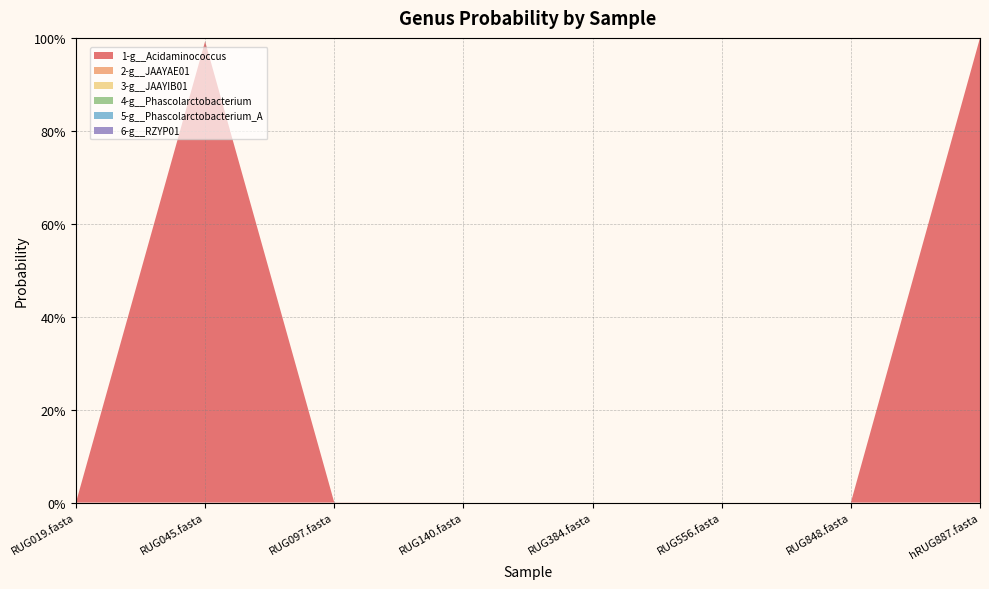

Reading left to right, transcribe all the data shown in this chart.

1-g__Acidaminococcus: RUG019.fasta=0.0	RUG045.fasta=1.0	RUG097.fasta=0.0	RUG140.fasta=0.0	RUG384.fasta=0.0	RUG556.fasta=0.0	RUG848.fasta=0.0	hRUG887.fasta=1.0
2-g__JAAYAE01: RUG019.fasta=0.0	RUG045.fasta=0.0	RUG097.fasta=0.0	RUG140.fasta=0.0	RUG384.fasta=0.0	RUG556.fasta=0.0	RUG848.fasta=0.0	hRUG887.fasta=0.0
3-g__JAAYIB01: RUG019.fasta=0.0	RUG045.fasta=0.0	RUG097.fasta=0.0	RUG140.fasta=0.0	RUG384.fasta=0.0	RUG556.fasta=0.0	RUG848.fasta=0.0	hRUG887.fasta=0.0
4-g__Phascolarctobacterium: RUG019.fasta=0.0	RUG045.fasta=0.0	RUG097.fasta=0.0	RUG140.fasta=0.0	RUG384.fasta=0.0	RUG556.fasta=0.0	RUG848.fasta=0.0	hRUG887.fasta=0.0
5-g__Phascolarctobacterium_A: RUG019.fasta=0.0	RUG045.fasta=0.0	RUG097.fasta=0.0	RUG140.fasta=0.0	RUG384.fasta=0.0	RUG556.fasta=0.0	RUG848.fasta=0.0	hRUG887.fasta=0.0
6-g__RZYP01: RUG019.fasta=0.0	RUG045.fasta=0.0	RUG097.fasta=0.0	RUG140.fasta=0.0	RUG384.fasta=0.0	RUG556.fasta=0.0	RUG848.fasta=0.0	hRUG887.fasta=0.0